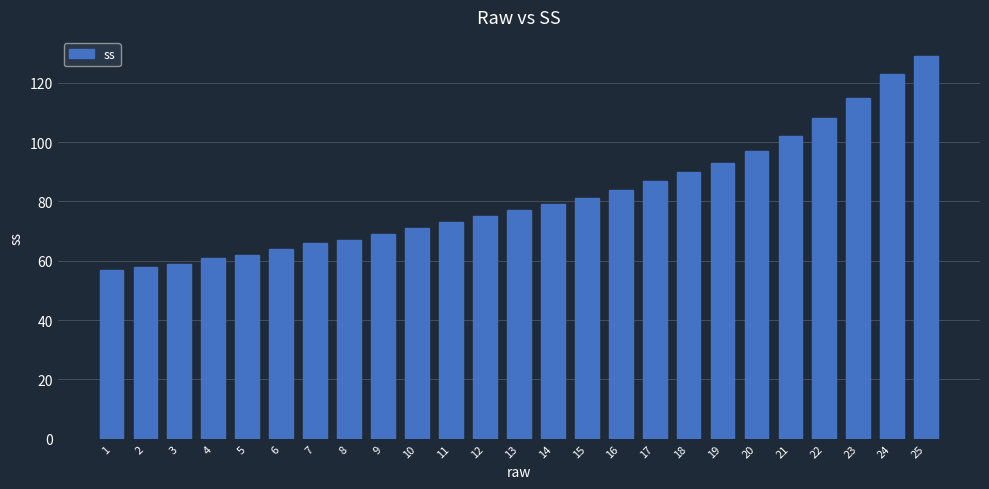

Approximately how many times larger is the value at 24 compared to 15?

1.5